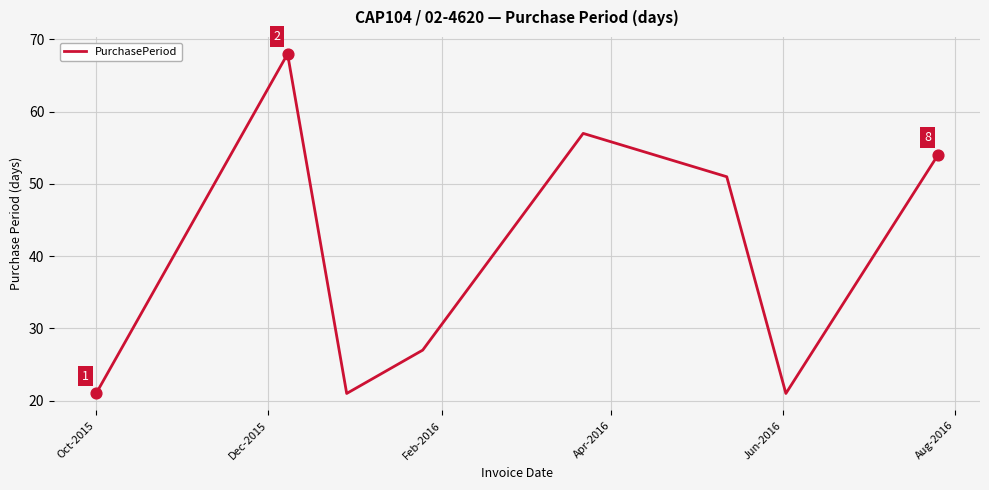

What is the difference between the maximum and minimum values?

47